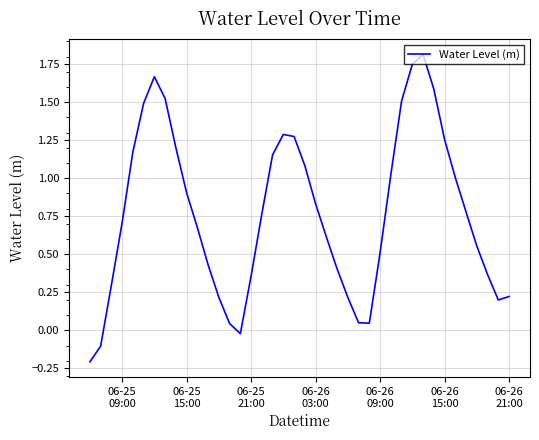

What is the difference between the maximum and minimum values?

2.0